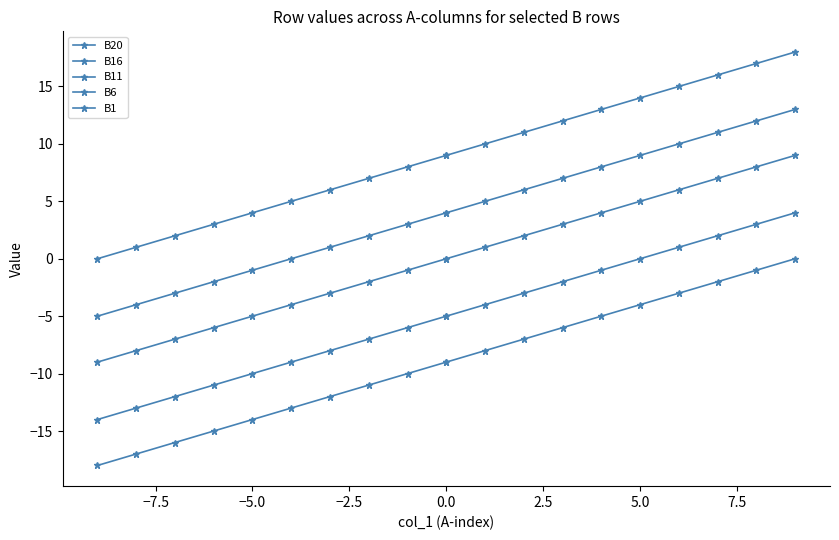

How many series are shown in this chart?

5